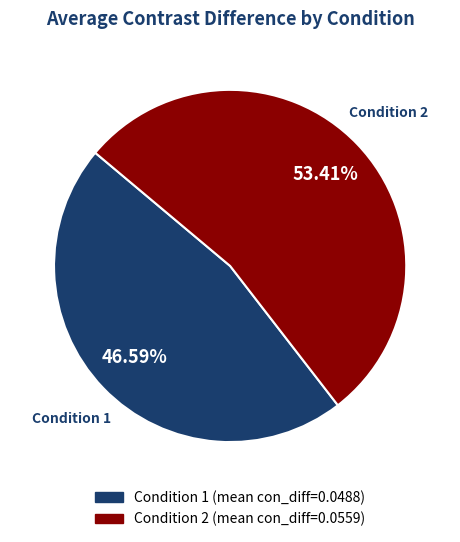

Which slice represents more than half of the pie?

Condition 2